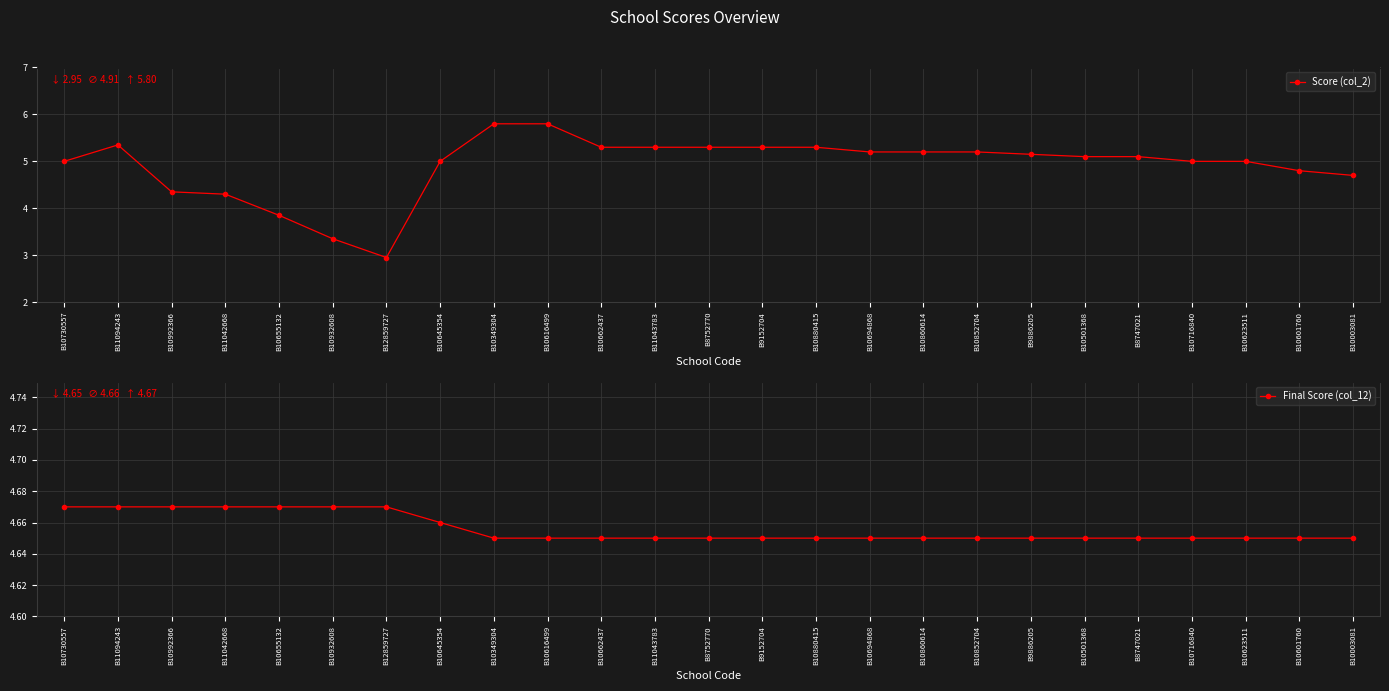

What value does the Final Score (col_12) series have at B10645354?

4.7